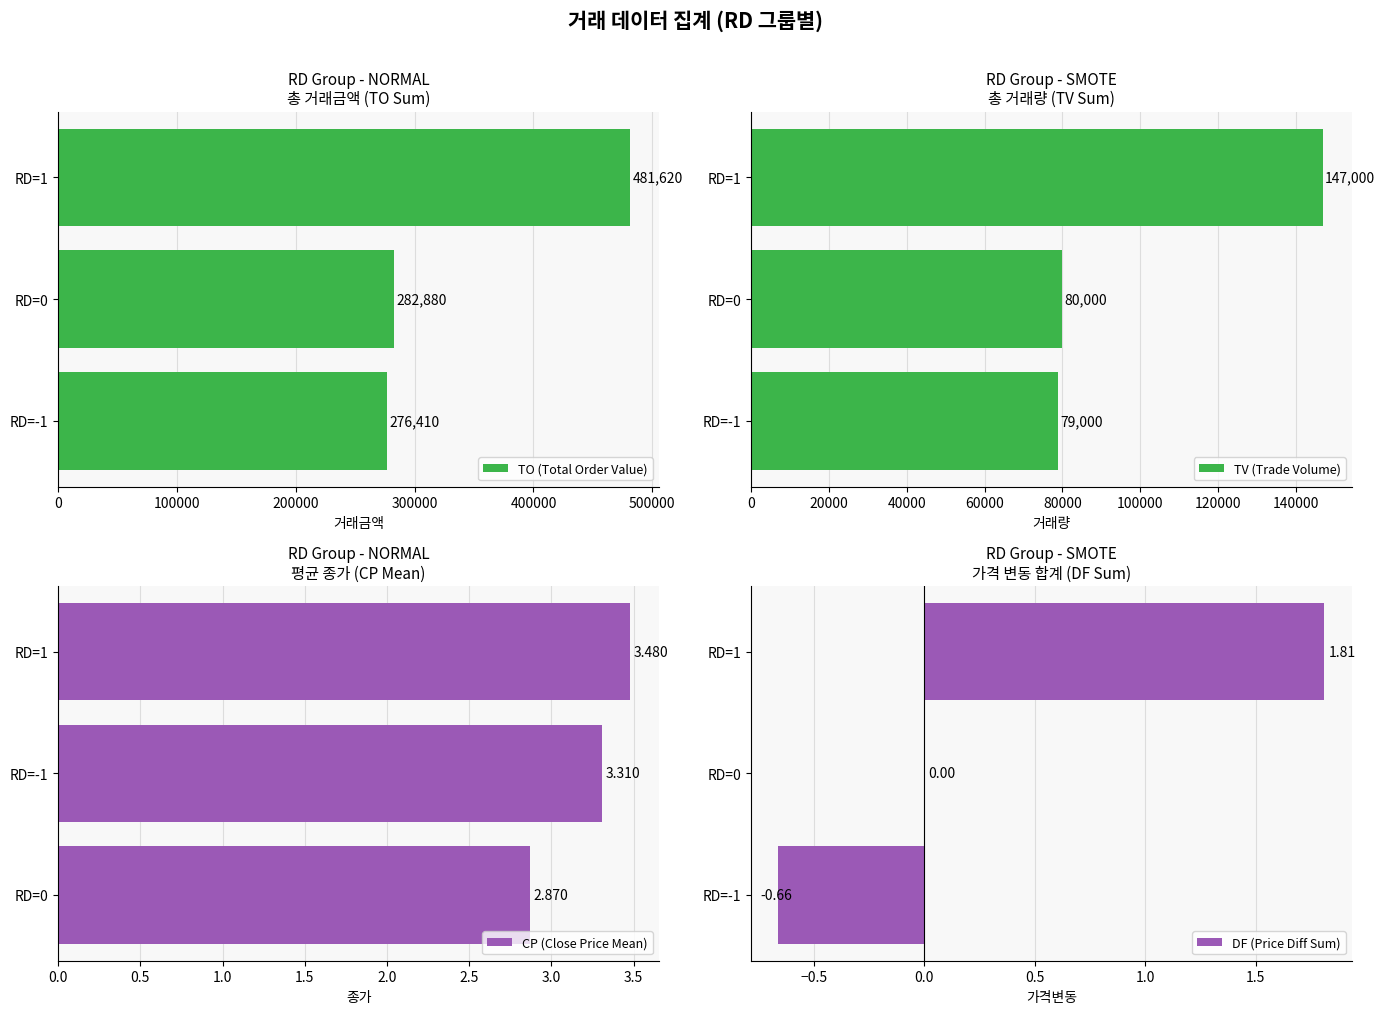

What is the approximate value of TO (Total Order Value) at RD=-1, to the nearest 100?

276400